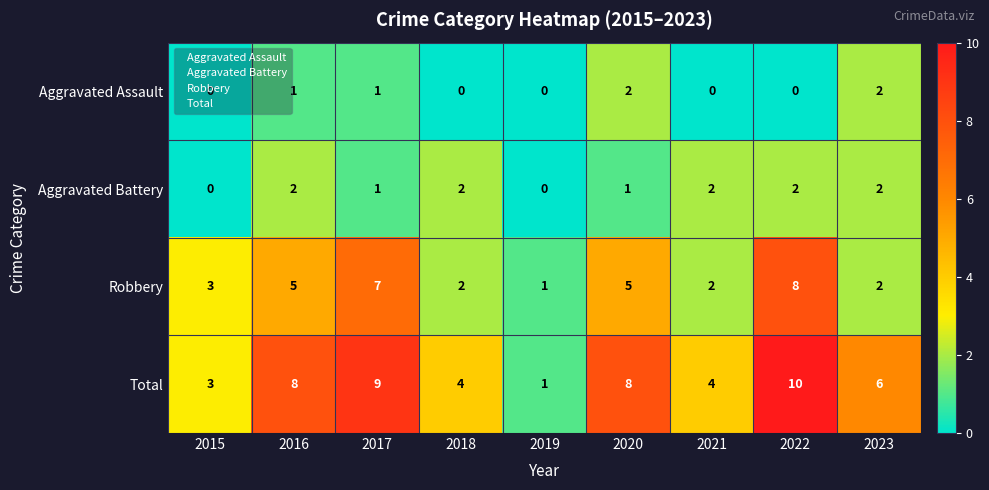

Which series has the widest spread of values?

Total